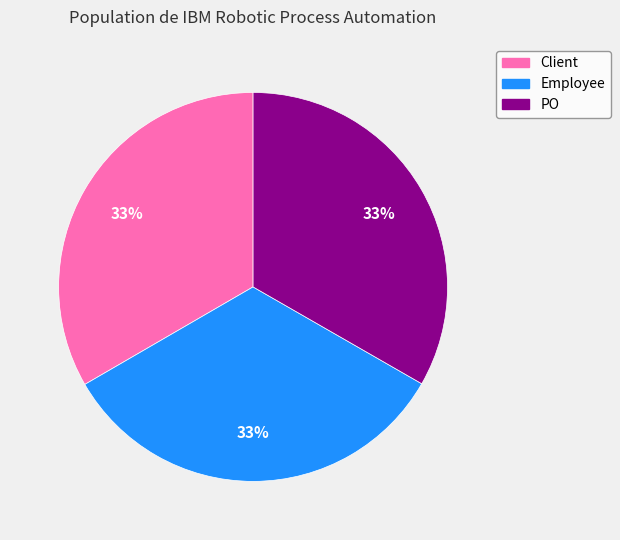

To the nearest percent, what is the combined percentage of PO and Employee?

67%